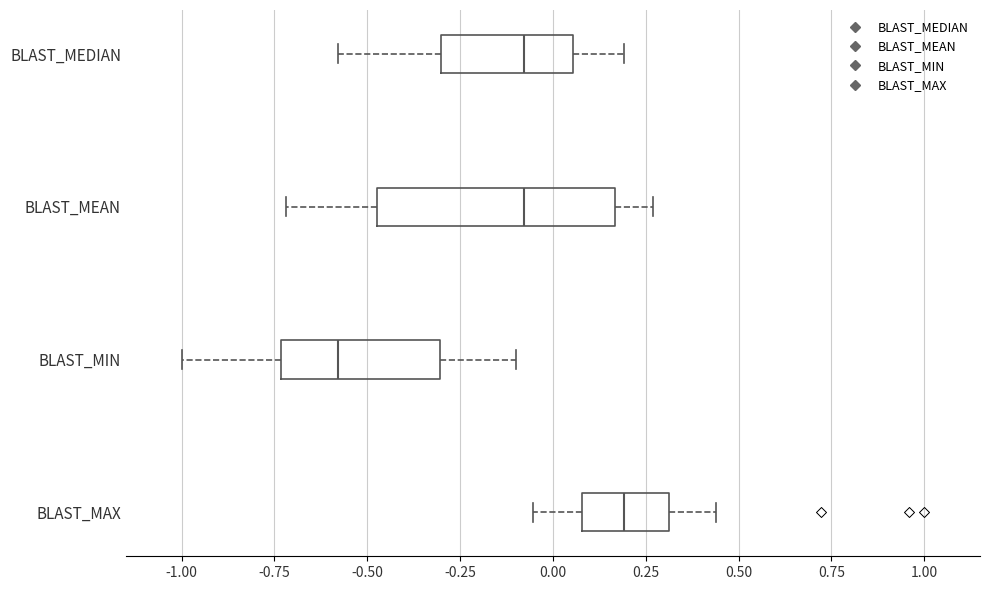

Reading bottom to top, read every box against the x-axis: the position of its median line, the range the box covers, and the ends of its whiskers. The values are not printed on the chart, so give them approximately, as read against the axis.

BLAST_MAX: median 0.20, box 0.10 to 0.30, whiskers -0.05 to 0.45
BLAST_MIN: median -0.60, box -0.75 to -0.30, whiskers -1.00 to -0.10
BLAST_MEAN: median -0.10, box -0.45 to 0.15, whiskers -0.70 to 0.25
BLAST_MEDIAN: median -0.10, box -0.30 to 0.05, whiskers -0.60 to 0.20